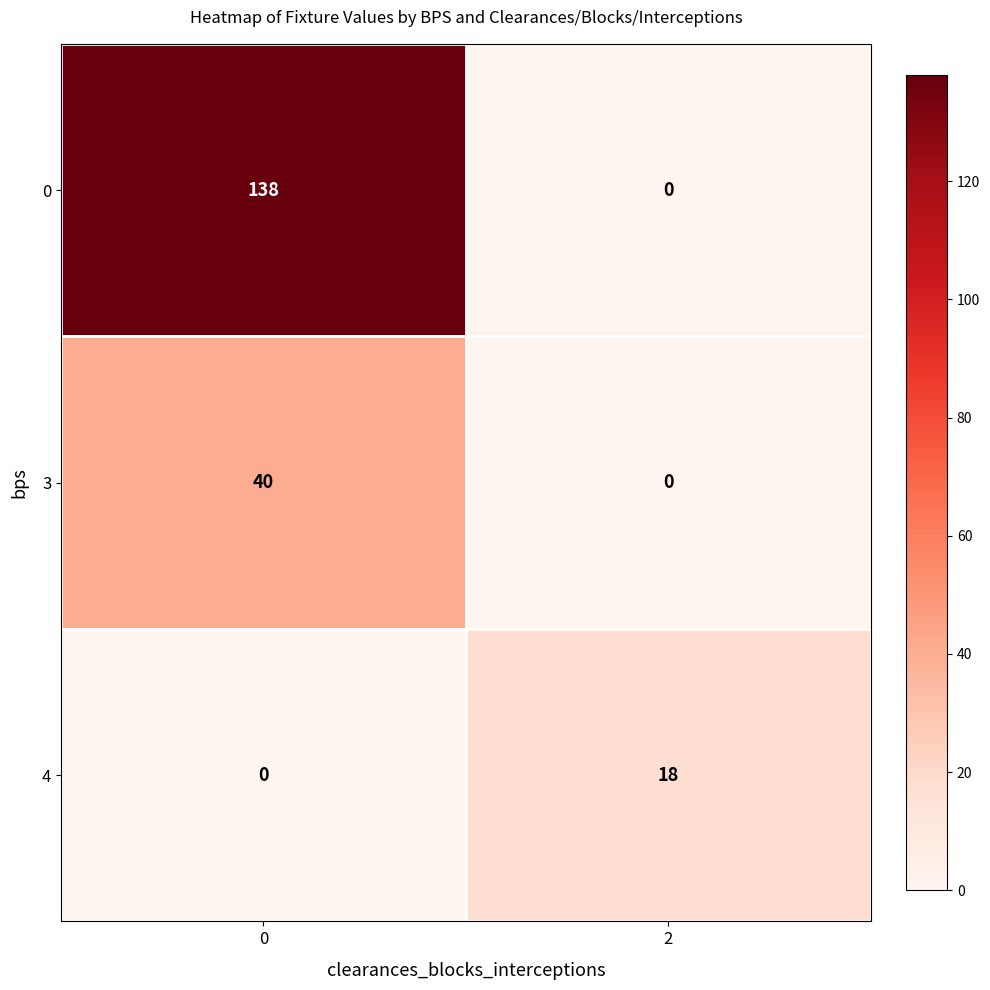

Count the number of data series in this chart.

3